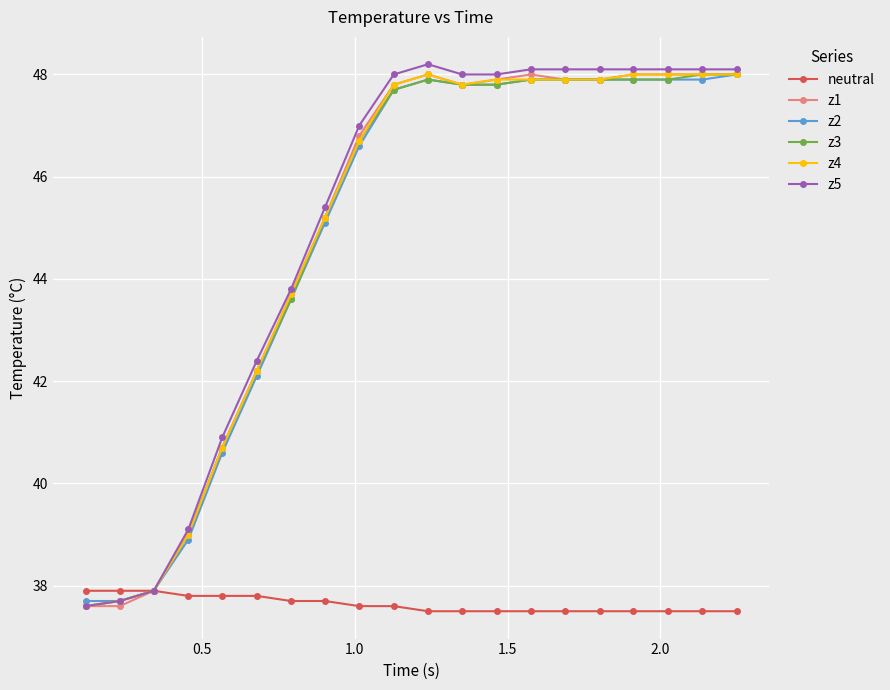

Which series has the largest range (max minus min)?

z5